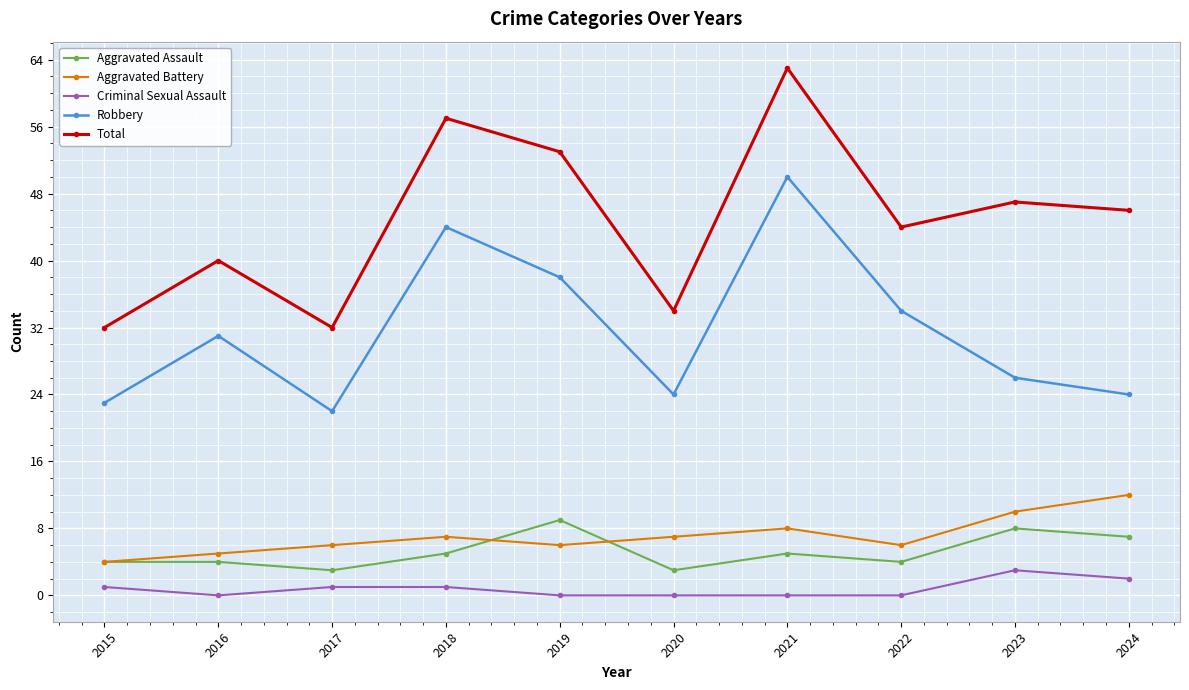

Rank the series at 2020 from highest to lowest value.

Total, Robbery, Aggravated Battery, Aggravated Assault, Criminal Sexual Assault